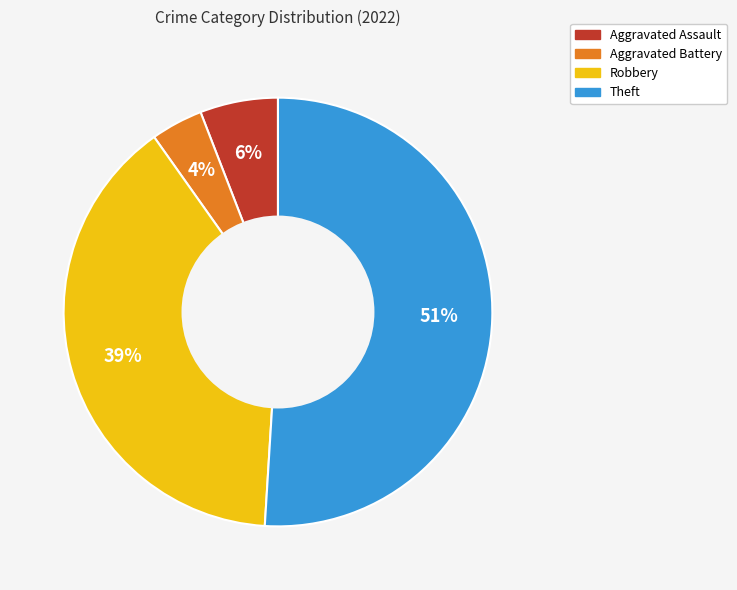

To the nearest percent, what is the combined percentage of Aggravated Battery and Robbery?

43%